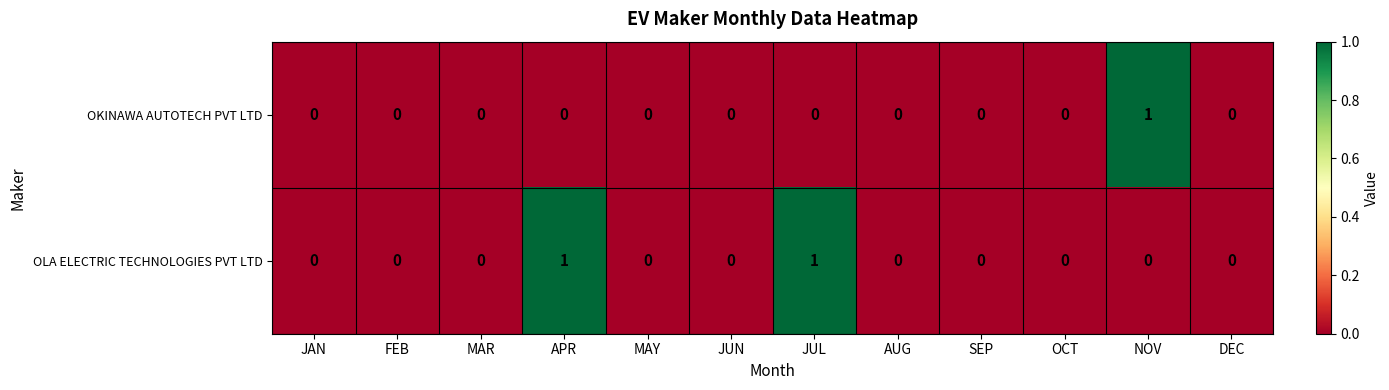

Count the OLA ELECTRIC TECHNOLOGIES PVT LTD values in the range 0 to 1.

12